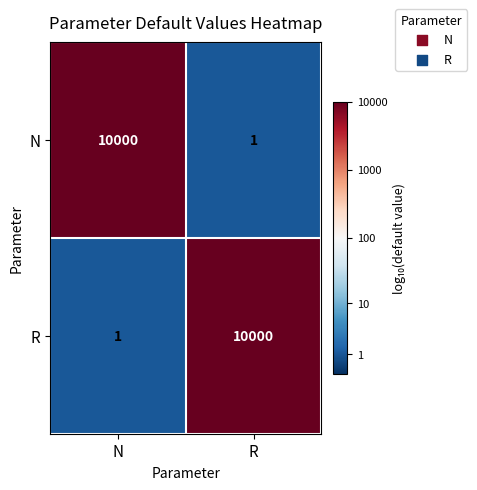

Count the number of data series in this chart.

2